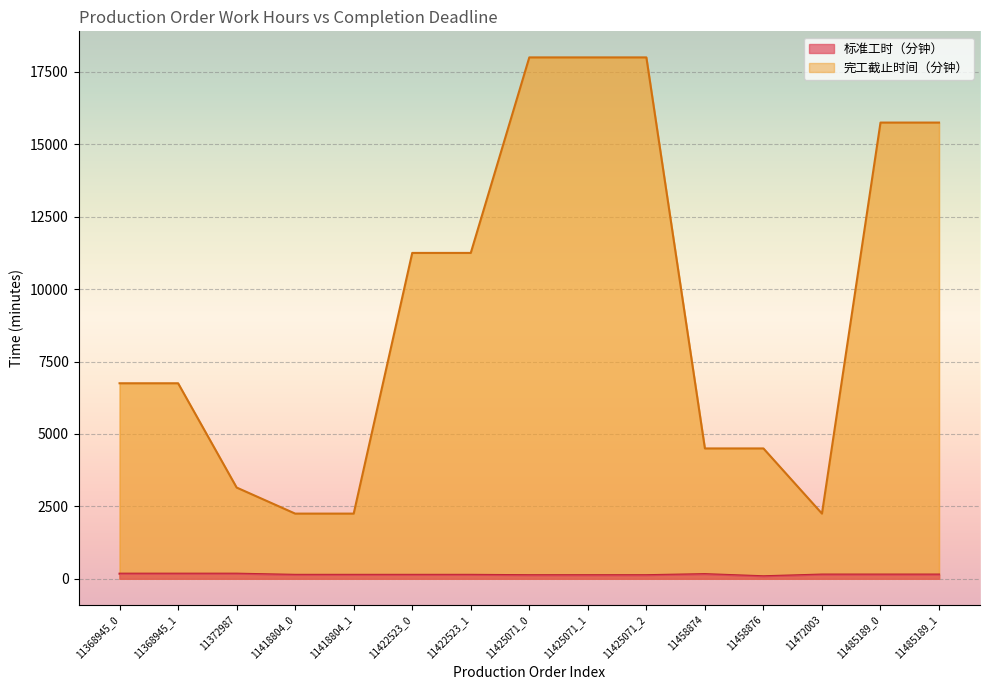

Reading right to left, list all the values displayed in this chart.

标准工时（分钟）: 11485189_1=146	11485189_0=146	11472003=146	11458876=87	11458874=161	11425071_2=124	11425071_1=124	11425071_0=124	11422523_1=136	11422523_0=136	11418804_1=136	11418804_0=136	11372987=176	11368945_1=176	11368945_0=176
完工截止时间（分钟）: 11485189_1=15750	11485189_0=15750	11472003=2250	11458876=4500	11458874=4500	11425071_2=18000	11425071_1=18000	11425071_0=18000	11422523_1=11250	11422523_0=11250	11418804_1=2250	11418804_0=2250	11372987=3150	11368945_1=6750	11368945_0=6750